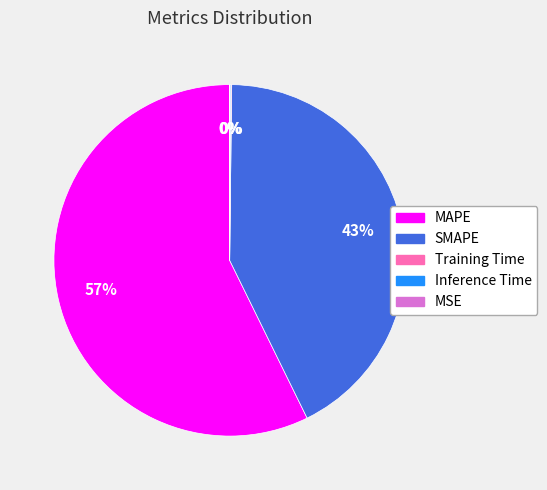

The MAPE slice represents 57% of the pie. True or false?

True